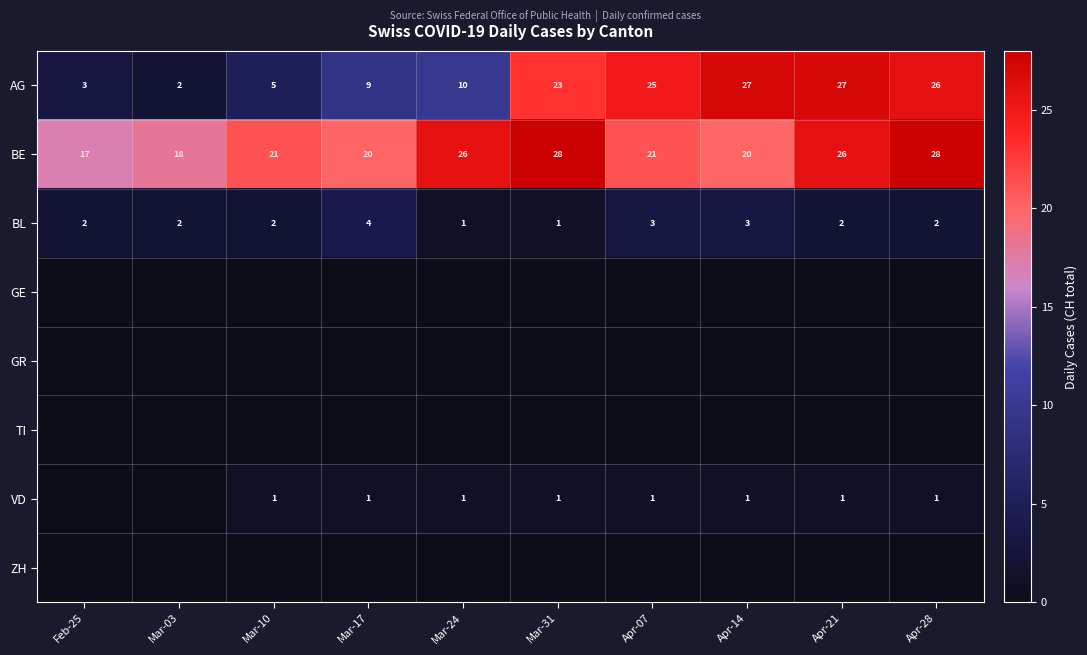

At which label is AG closest to 14?

Mar-24